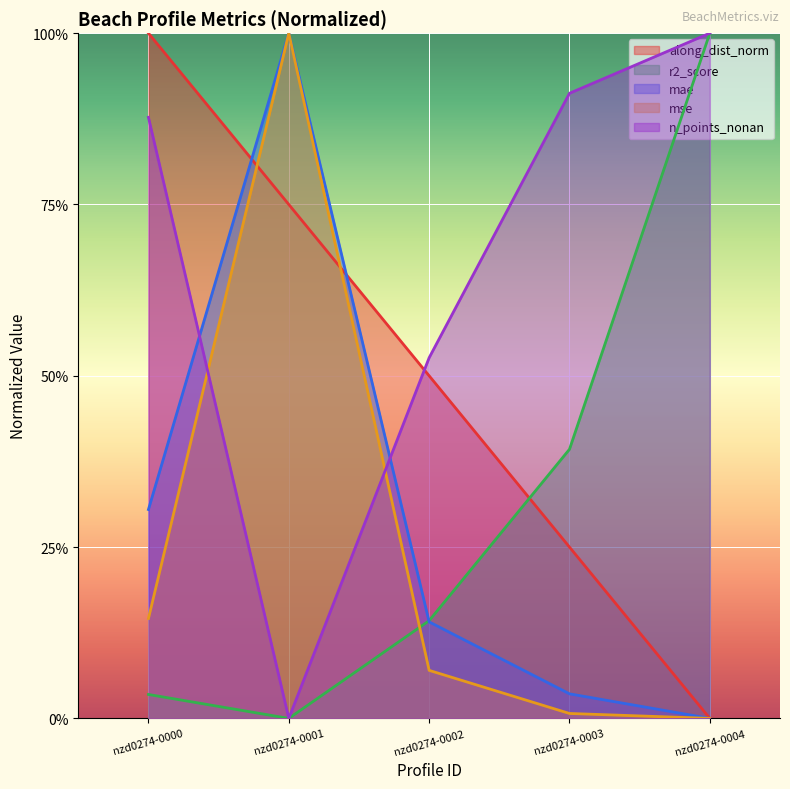

Reading right to left, what are all the values shown in this chart?

along_dist: 0.0	0.2	0.5	0.8	1.0
n_points_nonan: 1.0	0.9	0.5	0.0	0.9
r2_score: 1.0	0.4	0.1	0.0	0.0
mae: 0.0	0.0	0.1	1.0	0.3
mse: 0.0	0.0	0.1	1.0	0.1